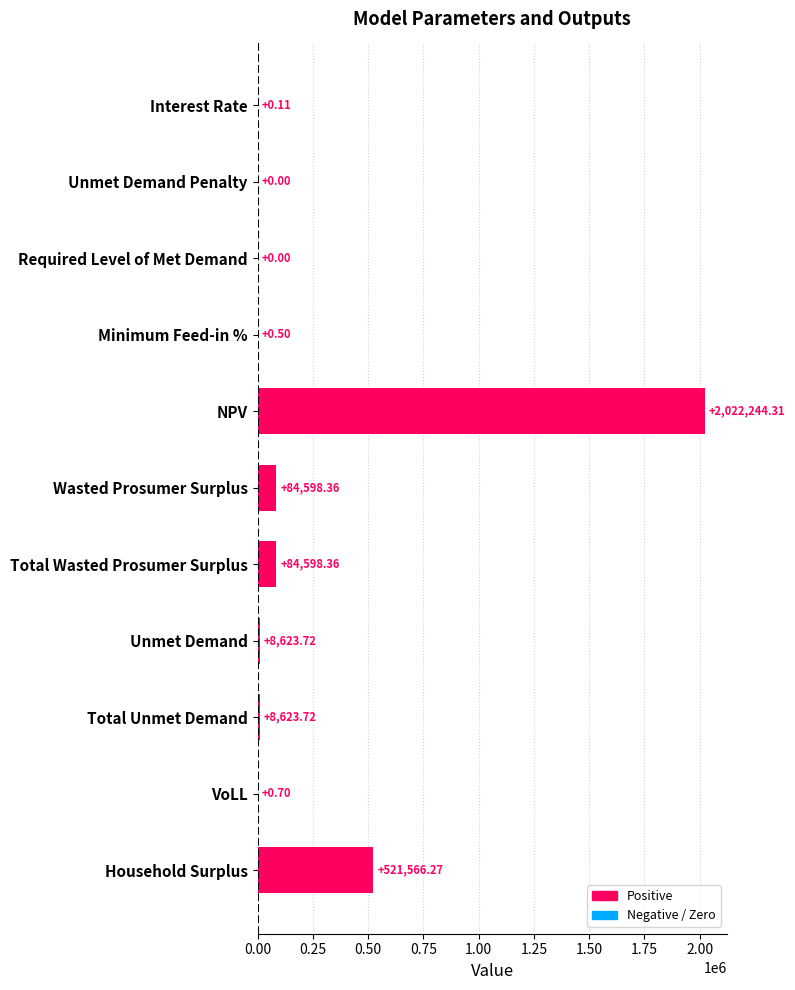

Where is the data nearest to the value 1011122?

Household Surplus